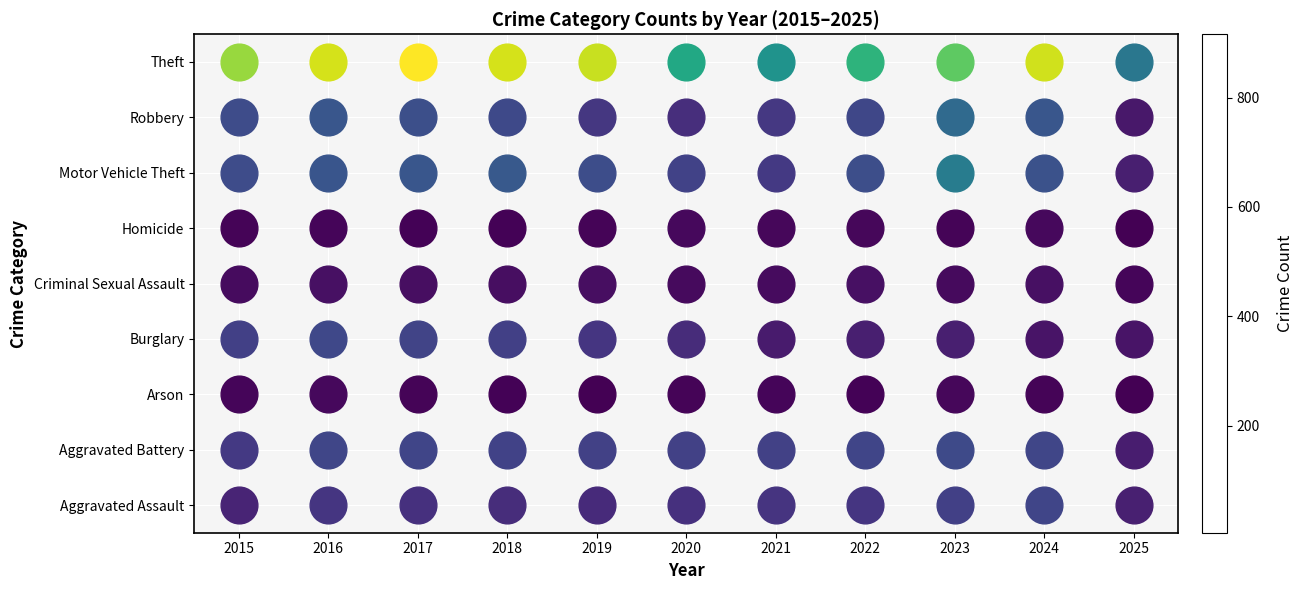

At how many categories does at least one series exceed 229?

11